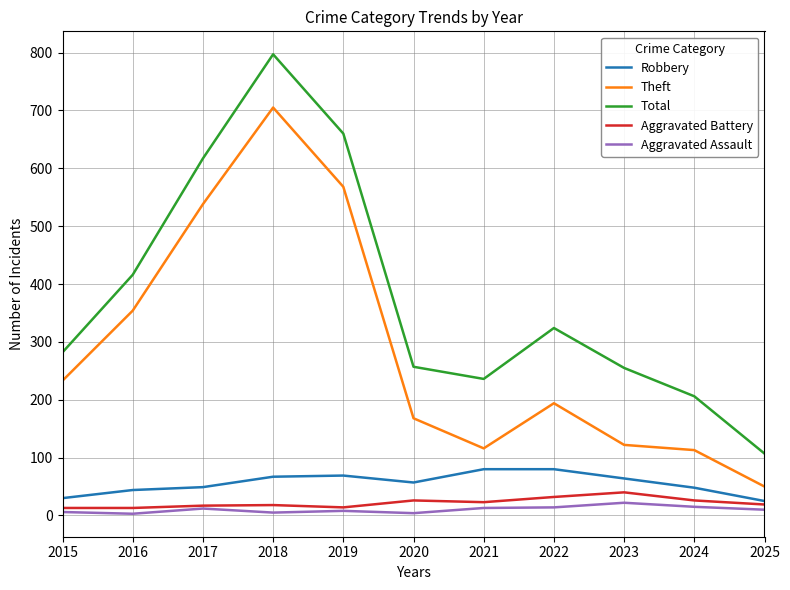

At which label is Total closest to 452?

2016